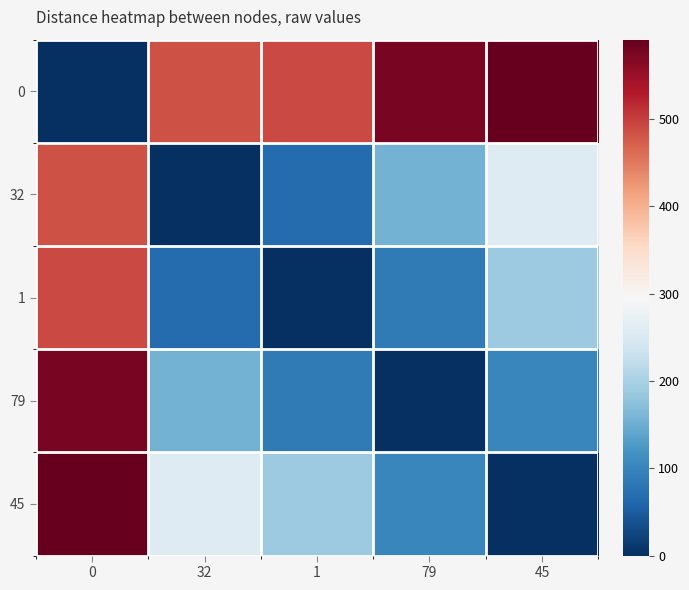

Reading right to left, what are all the values shown in this chart?

0: 45=591	79=577	1=490	32=483	0=0
32: 45=258	79=156	1=69	32=0	0=483
1: 45=189	79=87	1=0	32=69	0=490
79: 45=102	79=0	1=87	32=156	0=577
45: 45=0	79=102	1=189	32=258	0=591